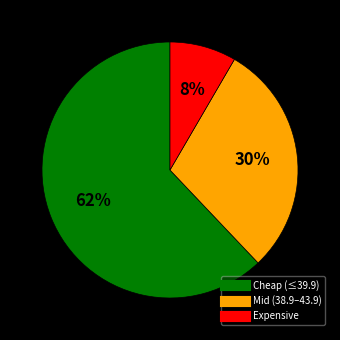

To the nearest percent, what is the difference between the largest and smallest slice percentages?

54%